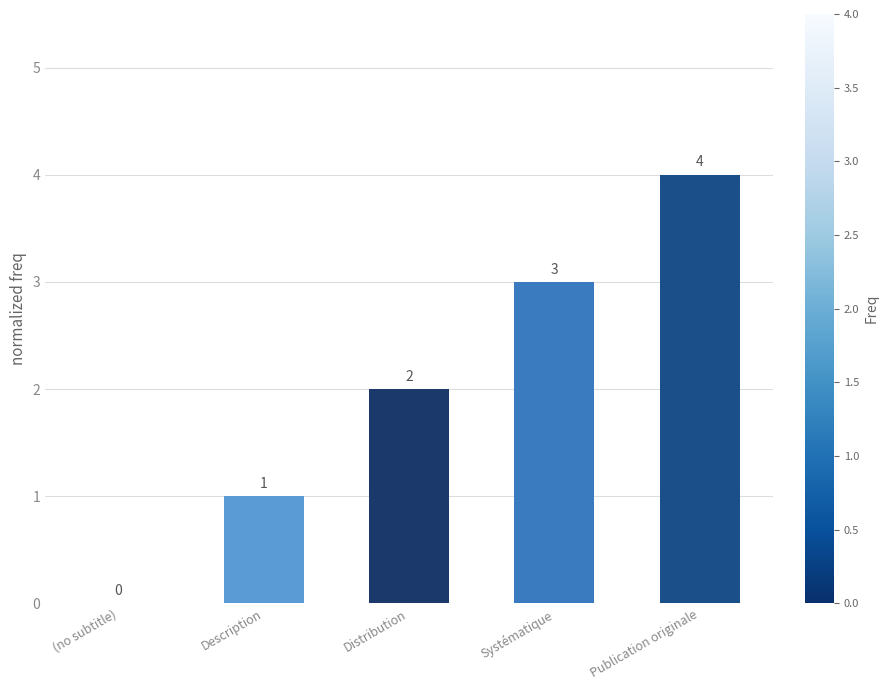

Is it true that the value at (no subtitle) is 0?

True